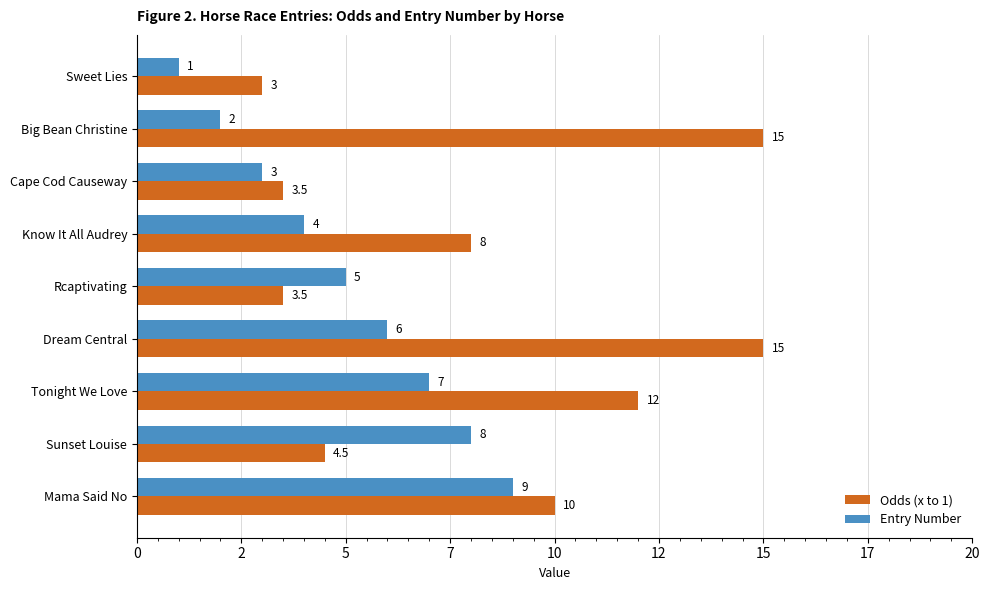

Rank the categories by Entry Number value from highest to lowest.

Mama Said No, Sunset Louise, Tonight We Love, Dream Central, Rcaptivating, Know It All Audrey, Cape Cod Causeway, Big Bean Christine, Sweet Lies